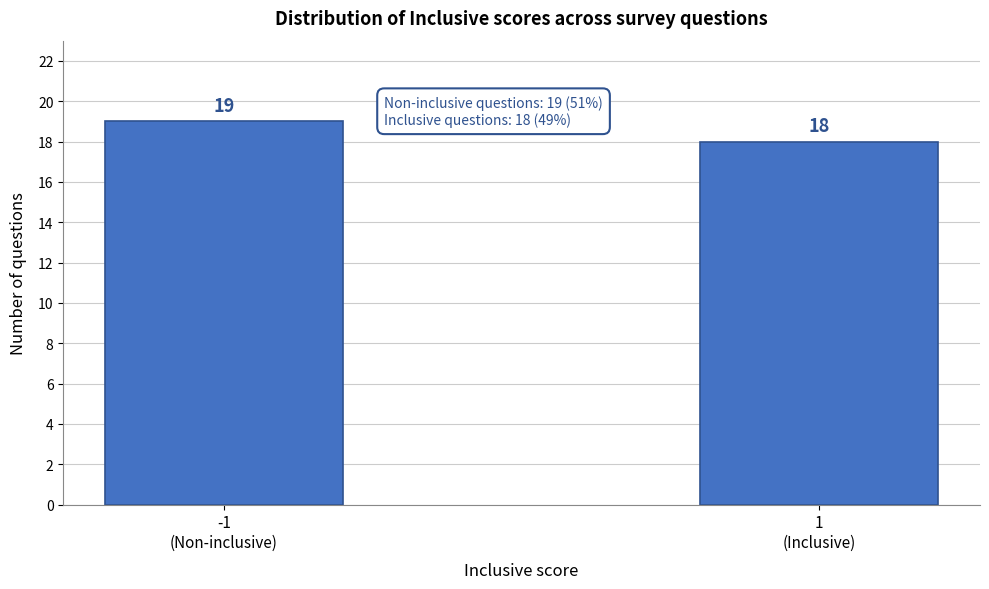

Reading left to right, extract all data points from this chart.

19	18